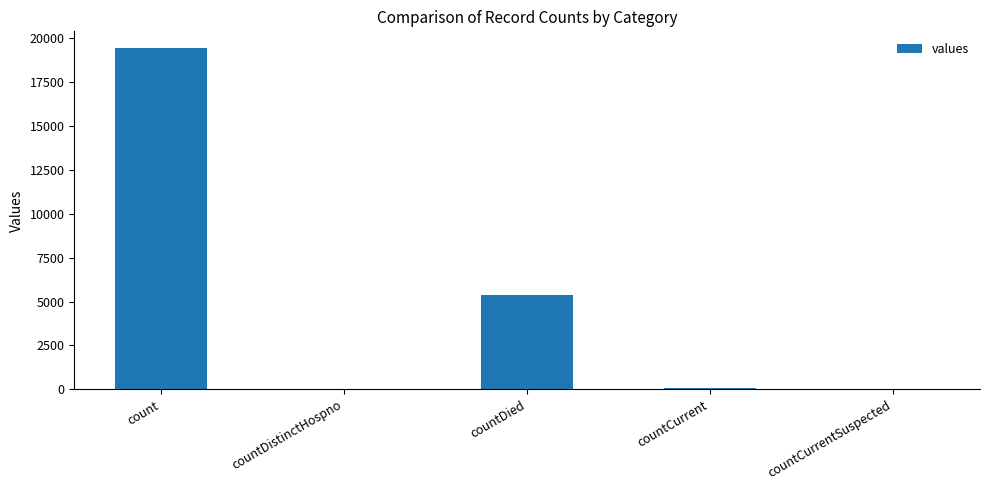

The value at countDied is 5357. True or false?

True